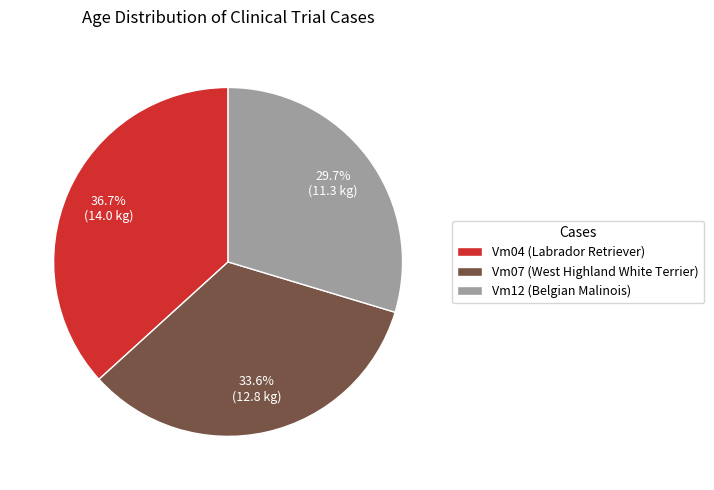

Is there a majority slice in this chart?

No